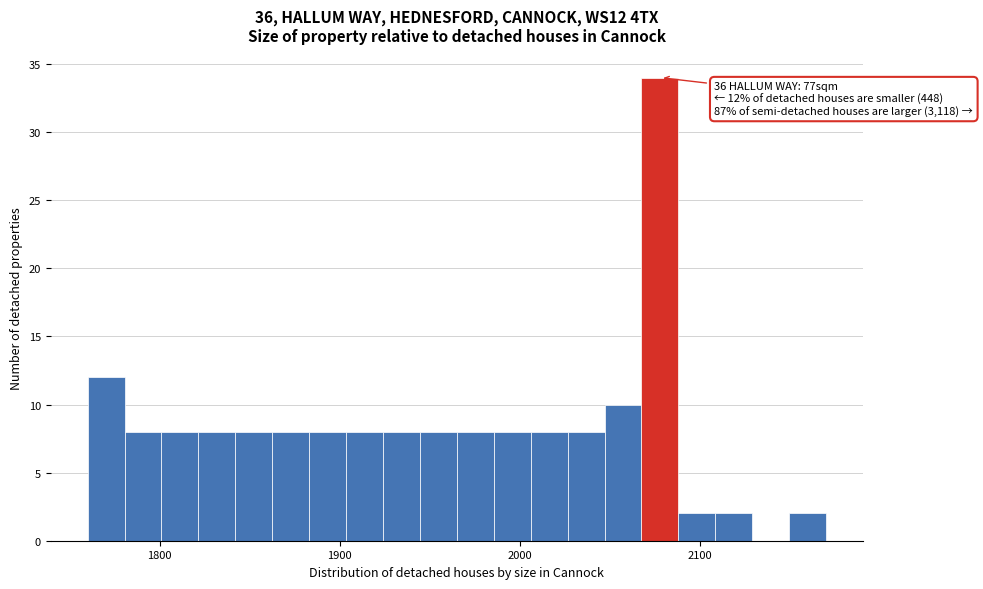

Read against the x-axis, roughly where is the centre of the tallest bar?

2080